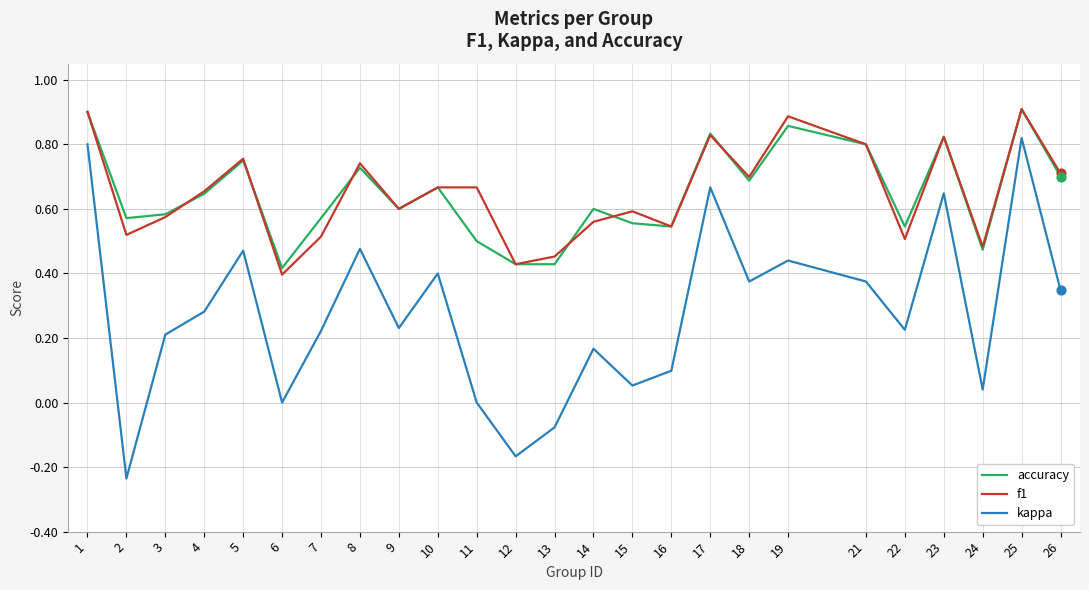

At how many categories does at least one series exceed 0?

25